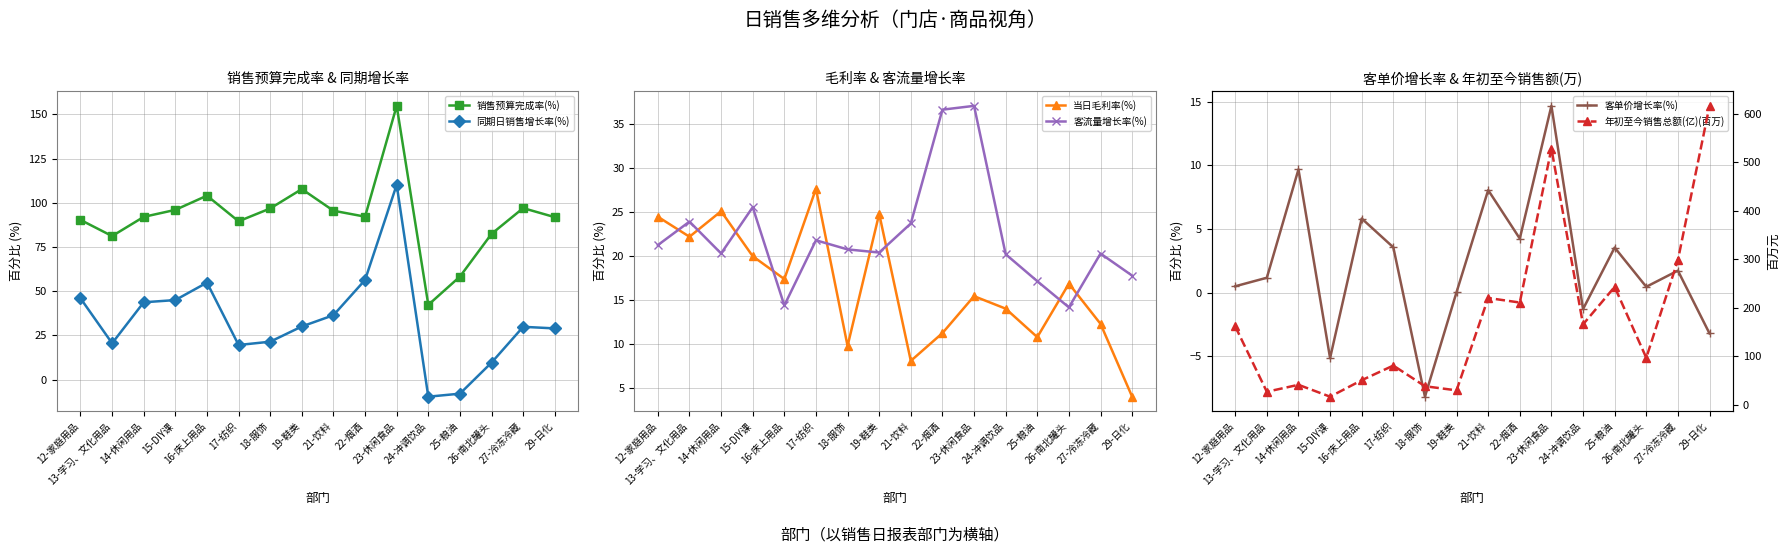

True or false: 客单价增长率(%) and 当日毛利率(%) intersect in this chart.

False